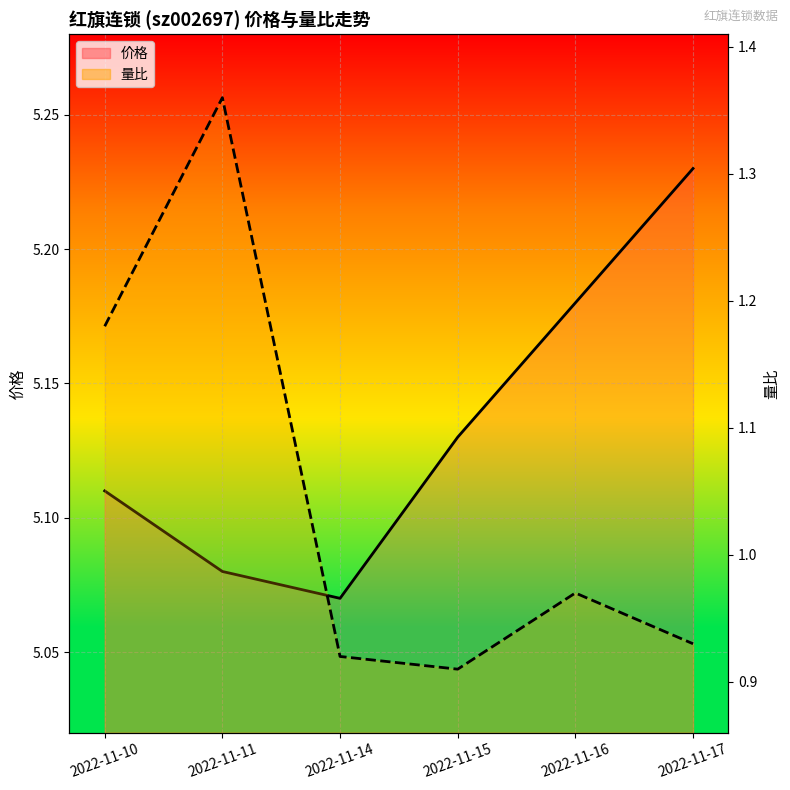

What is the difference between the second highest and minimum values in the 量比 series?

0.3